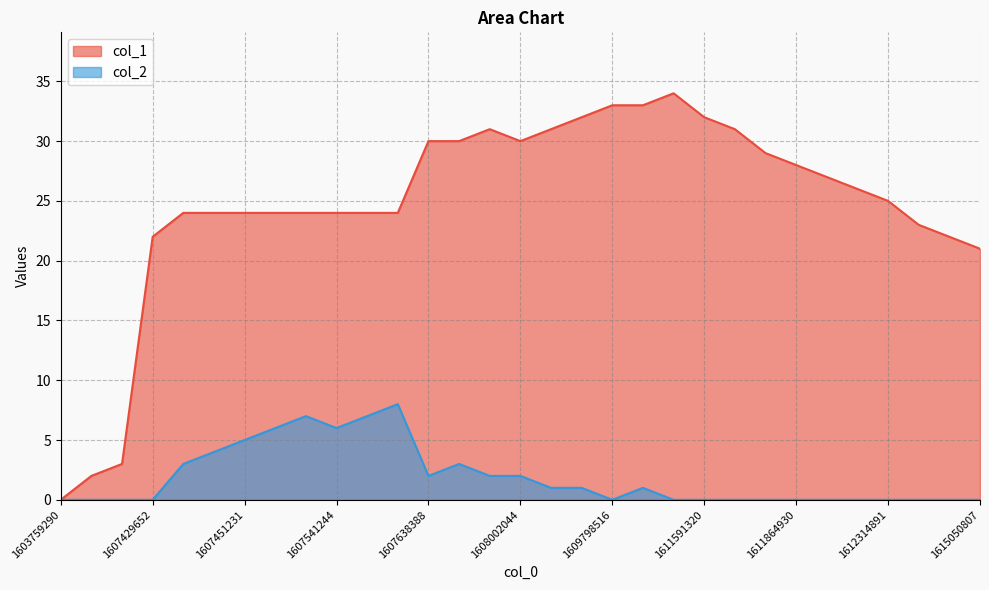

What is the difference between the second highest and minimum values in the col_2 series?

7